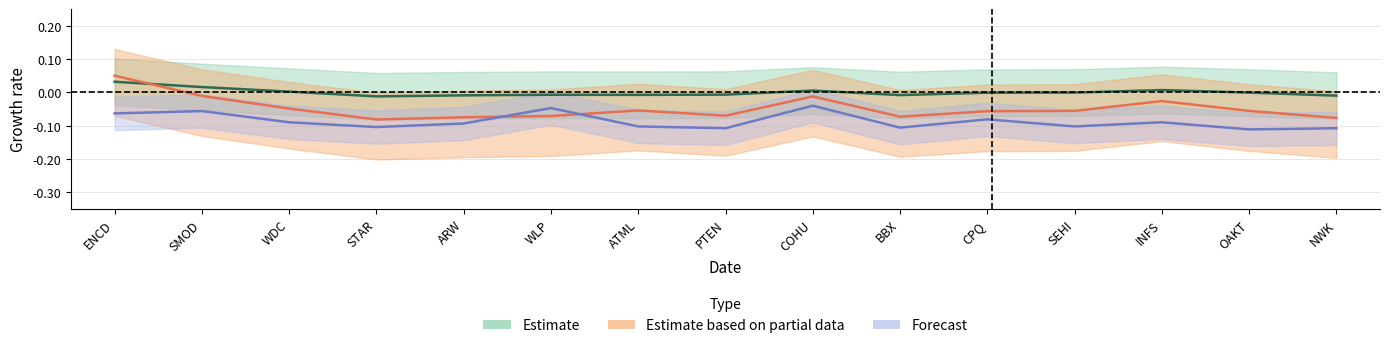

How many series are shown in this chart?

3